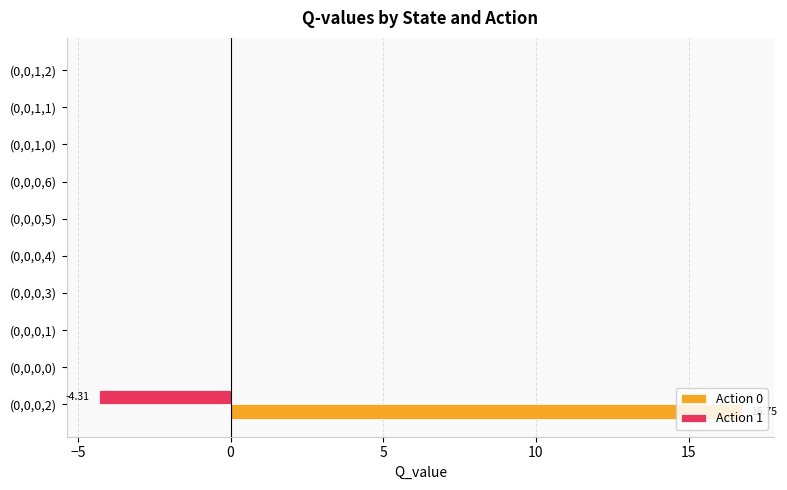

What is the total value across all series at (0,0,0,2)?

12.4